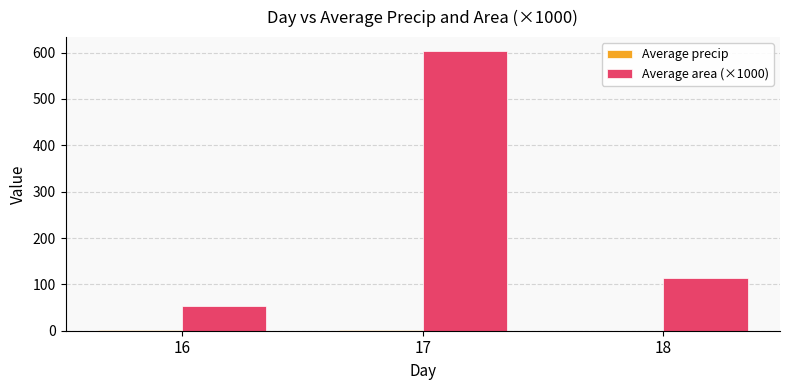

At which category is the sum across all series the highest?

17